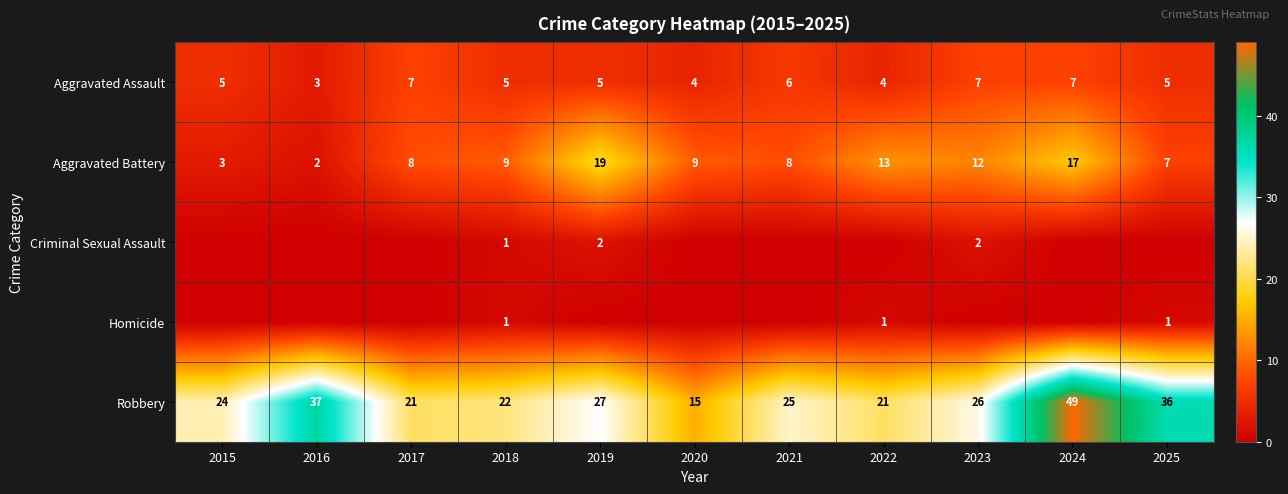

What is the difference between the highest and lowest values at 2024?

49